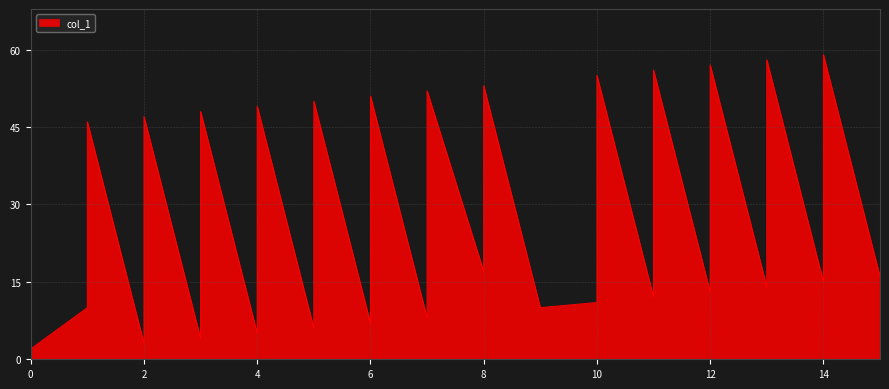

Where does the data first go above 16?

1